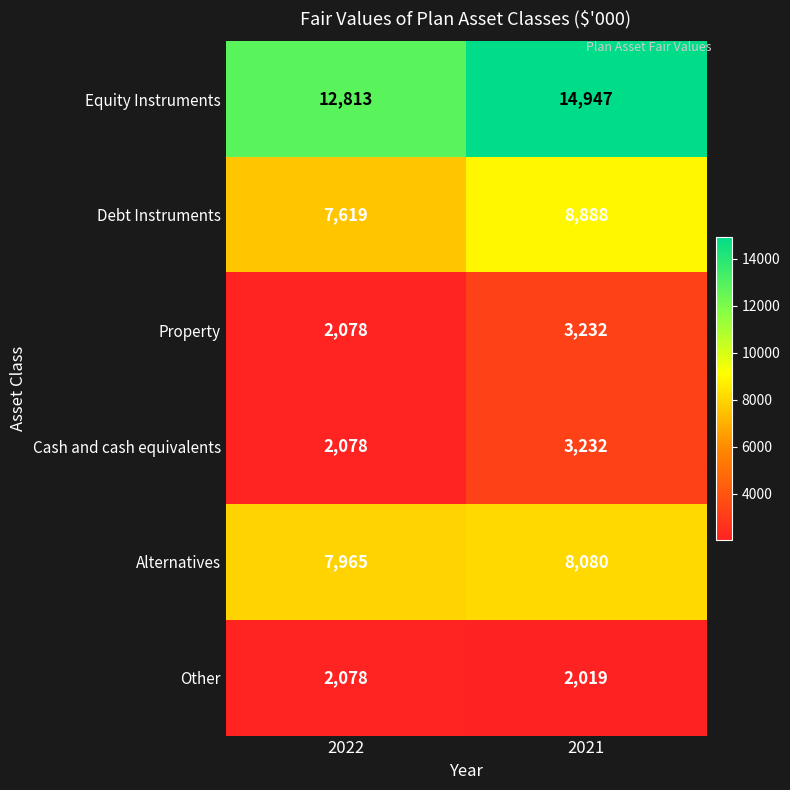

What is the difference between the Other values at 2022 and 2021?

59